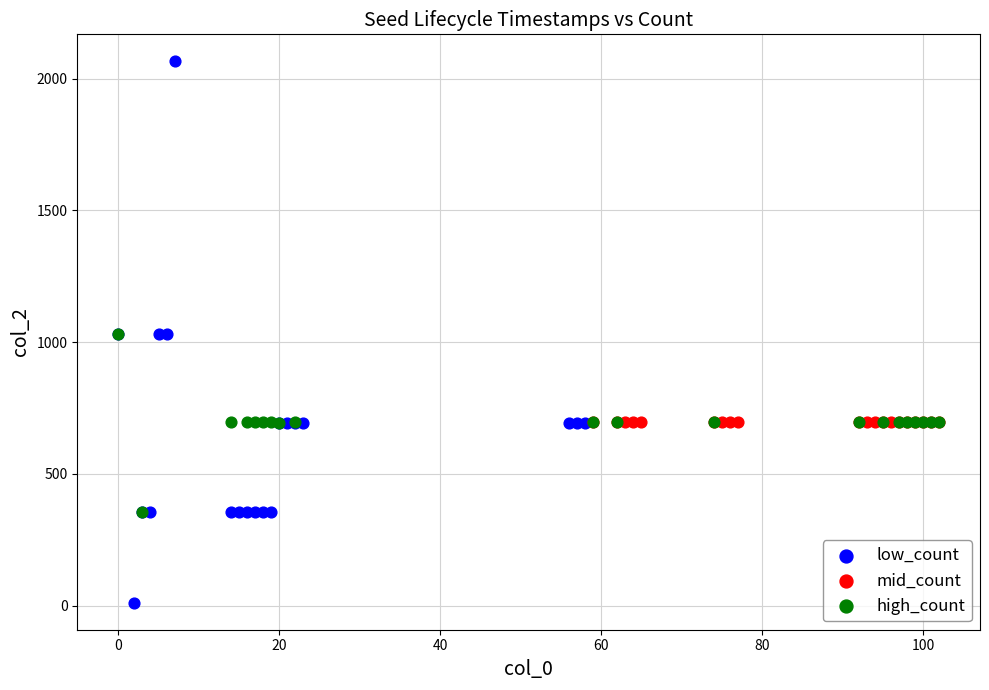

Which series reaches the maximum Y coordinate?

low_count